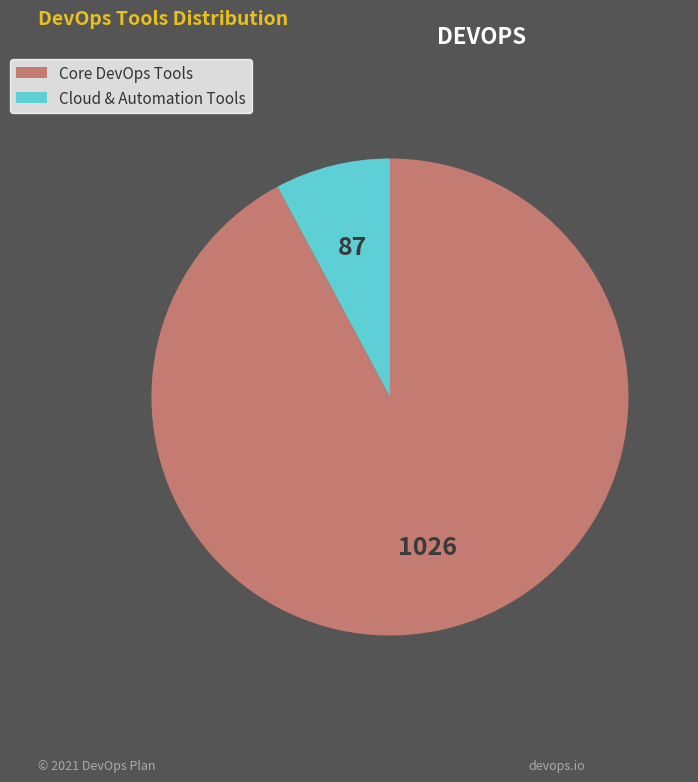

Is there a majority slice in this chart?

Yes